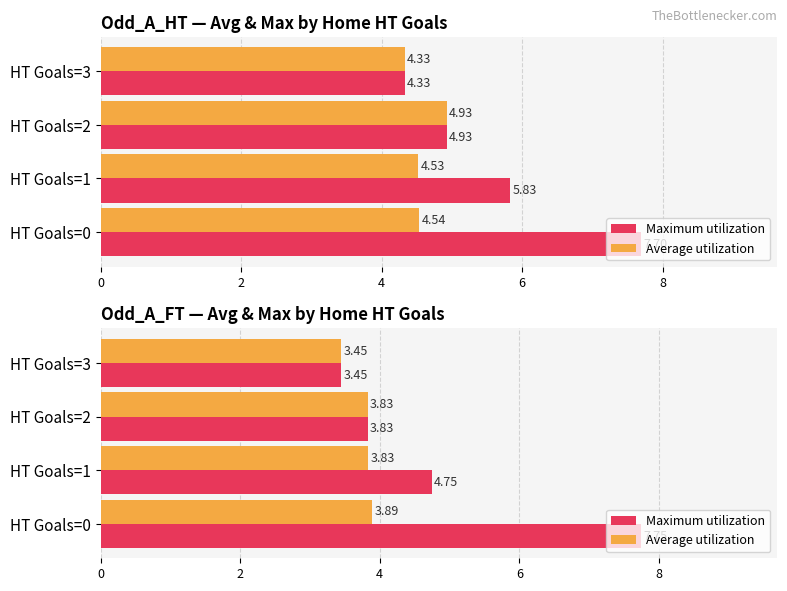

How many bars are there in each group?

2